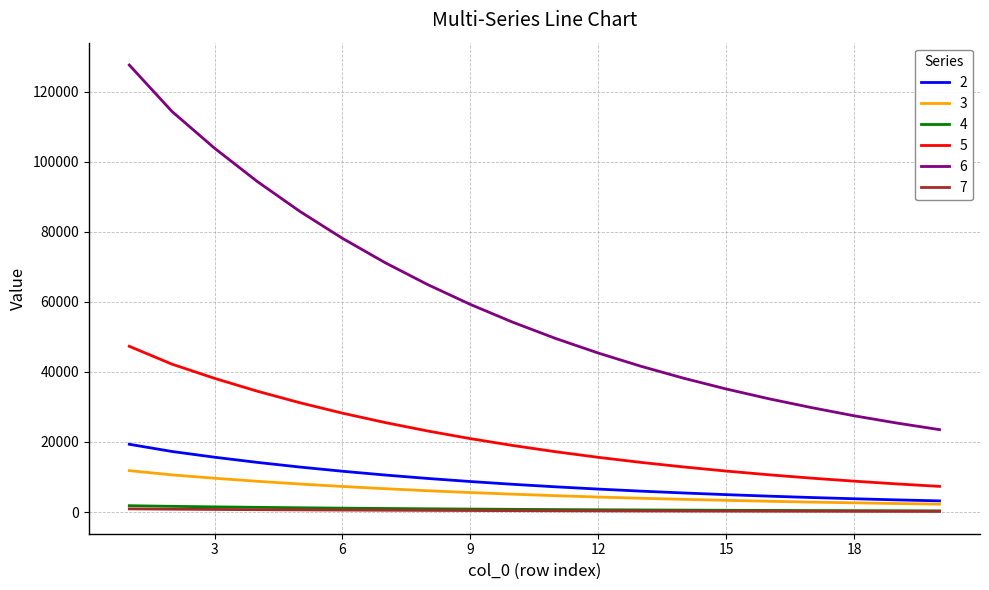

True or false: 4 and 5 intersect in this chart.

False